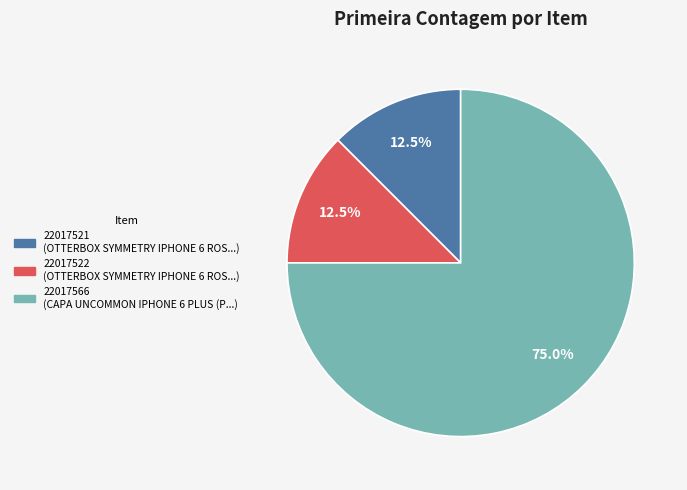

Count the number of slices in the pie.

3